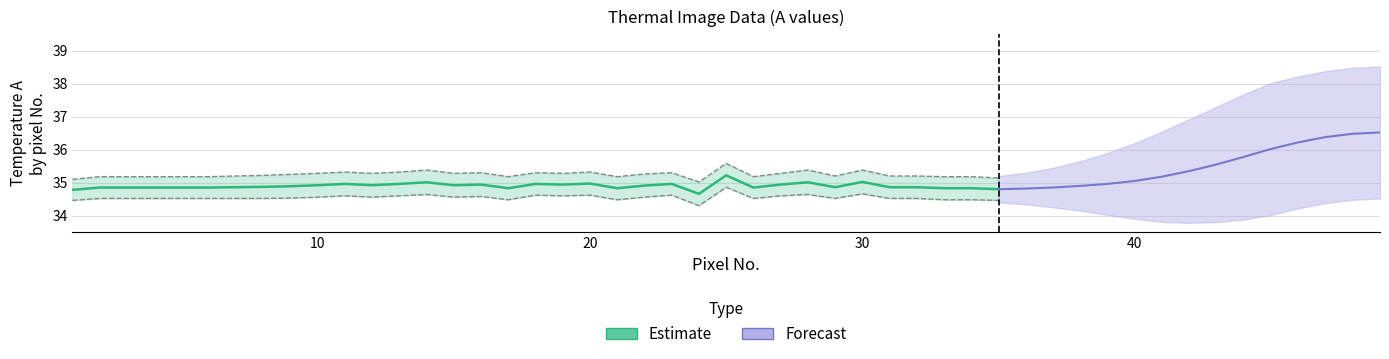

True or false: the data has more than 2 interior local peaks.

True